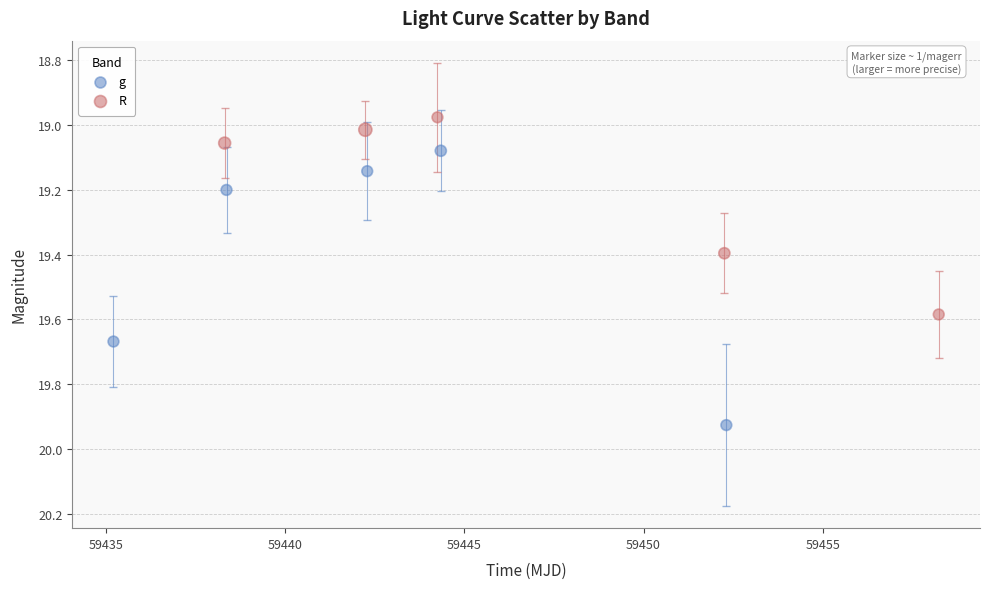

Which series contains the highest Y value?

g